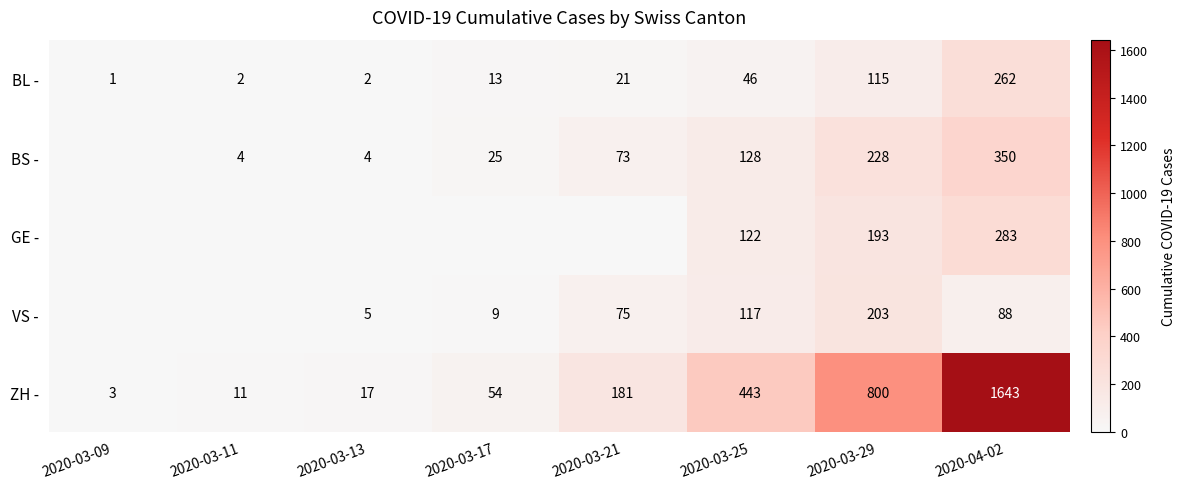

What is the difference between the ZH - values at 2020-03-09 and 2020-03-17?

51